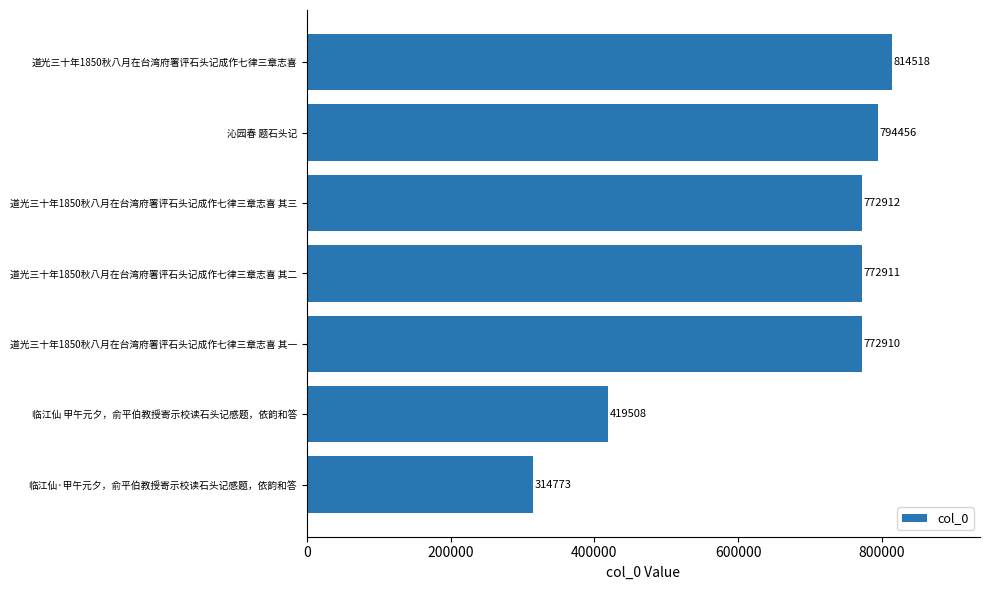

Are the bars grouped side by side (vs. stacked)?

No